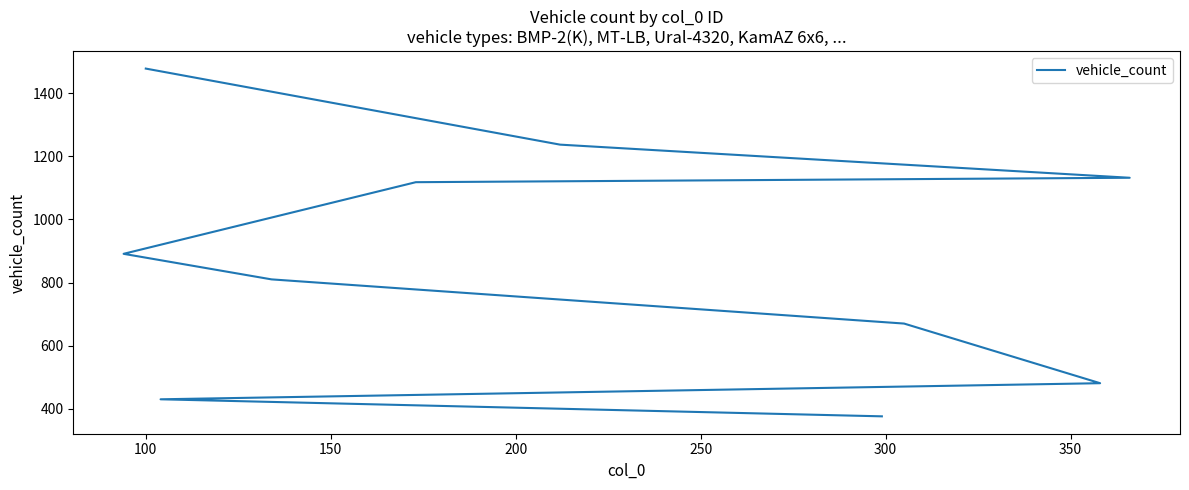

Reading left to right, list all the values displayed in this chart.

1478	1237	1132	1118	891	810	670	481	430	376